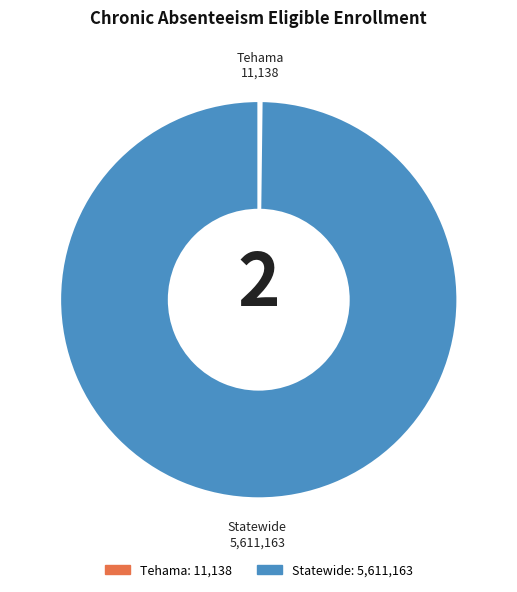

Which category has the biggest portion of the pie?

Statewide